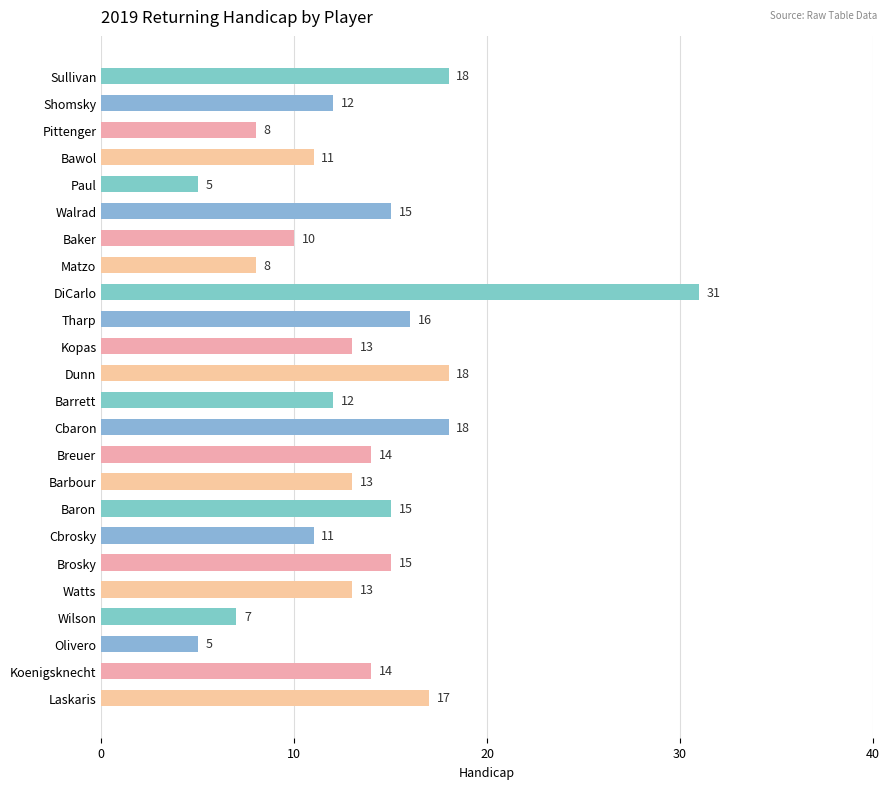

What is the change in value from Tharp to Laskaris?

+1